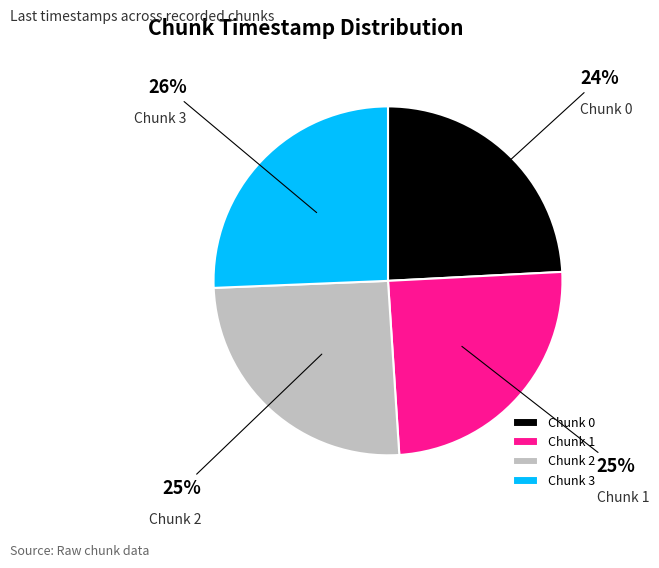

Which slice is the smallest?

Chunk 0